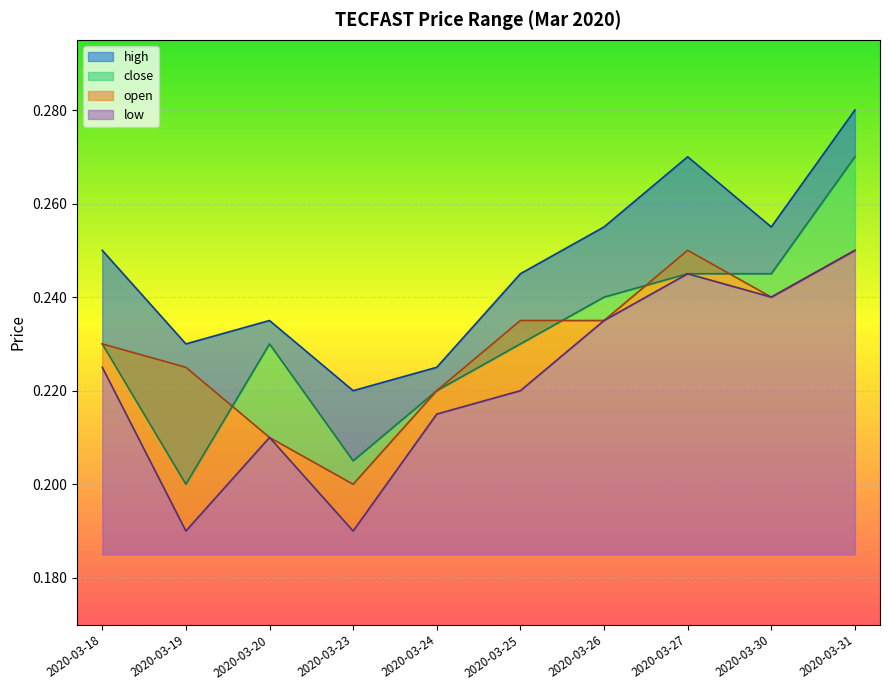

Where do open and close first cross each other?

2020-03-19 and 2020-03-20